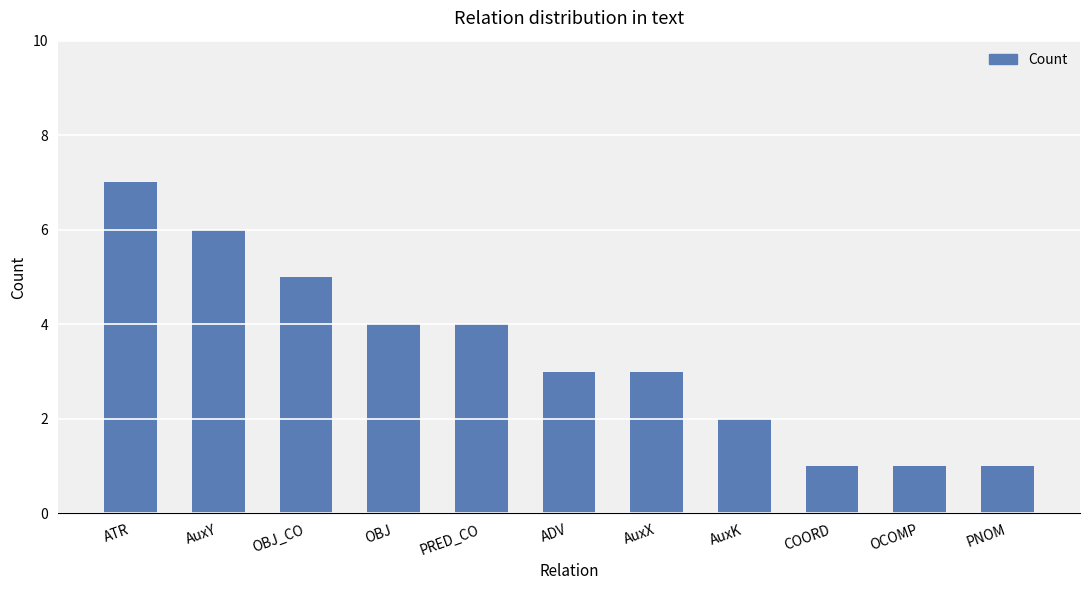

What is the sum of all values?

37